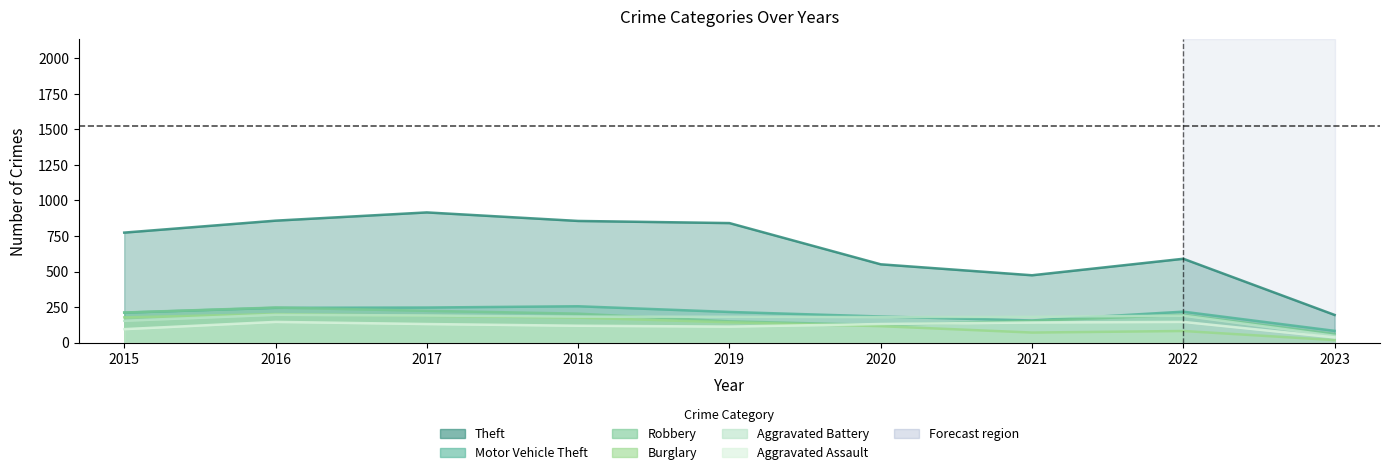

True or false: Motor Vehicle Theft and Theft intersect in this chart.

False